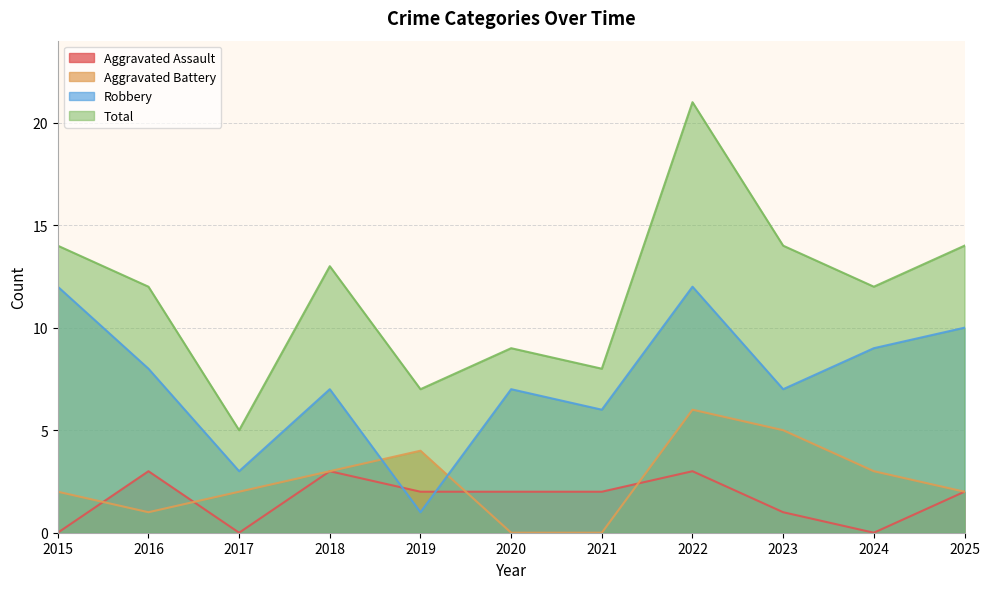

True or false: Robbery and Total cross at least once.

False